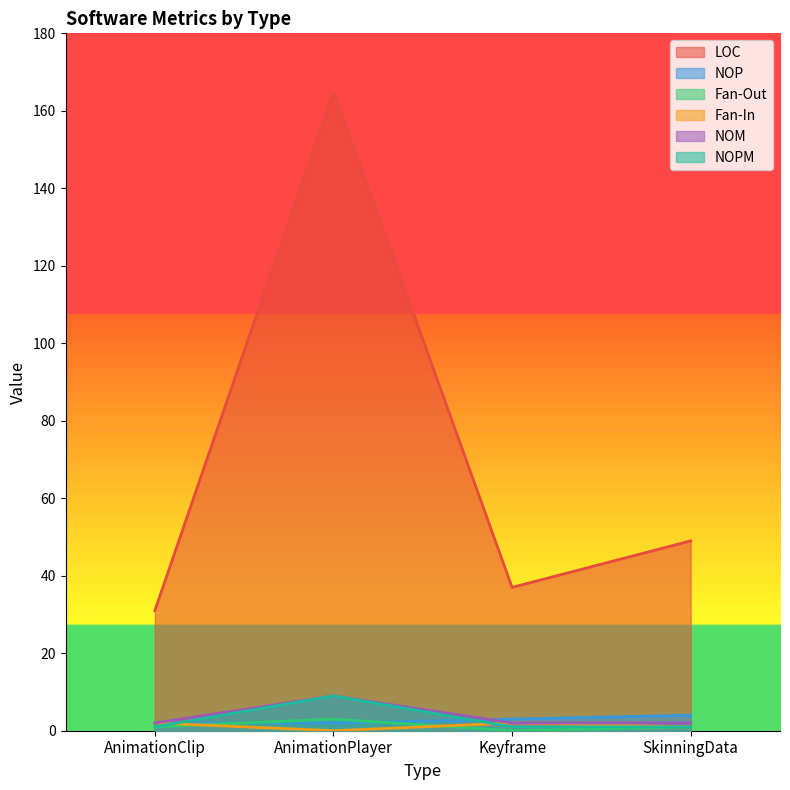

List the labels in order of NOM value, largest first.

AnimationPlayer, AnimationClip, Keyframe, SkinningData